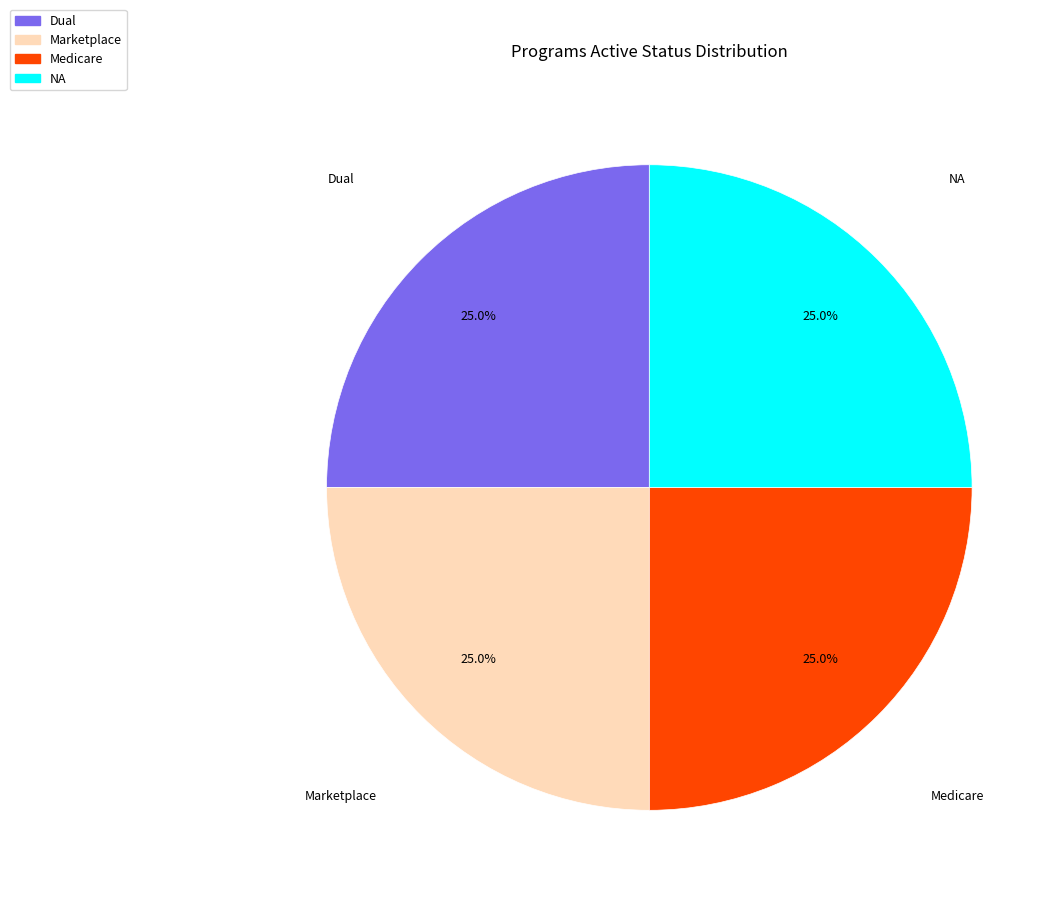

Is there any slice that represents more than half of the pie?

No